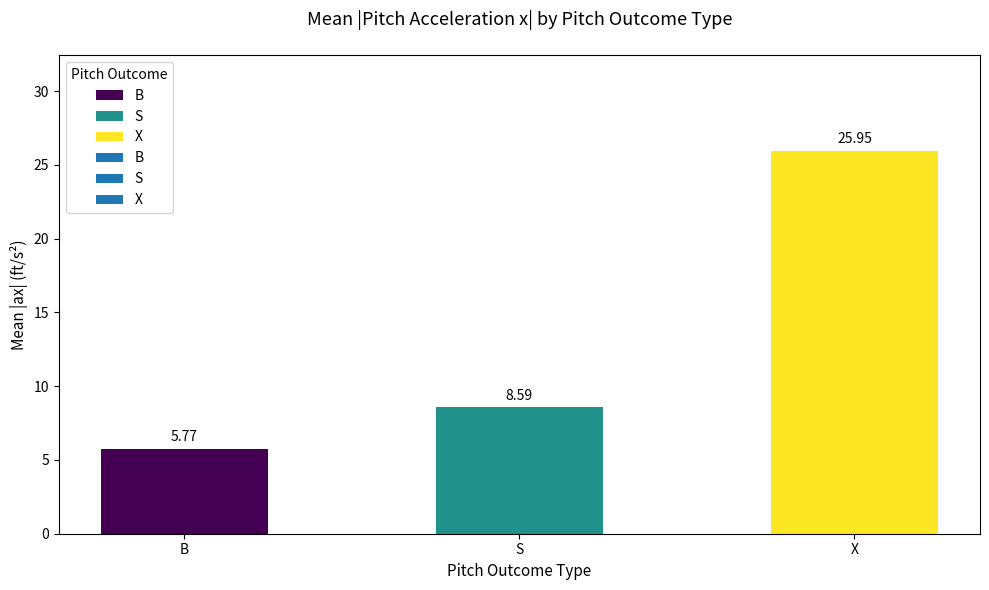

Does the chart contain any negative values?

No